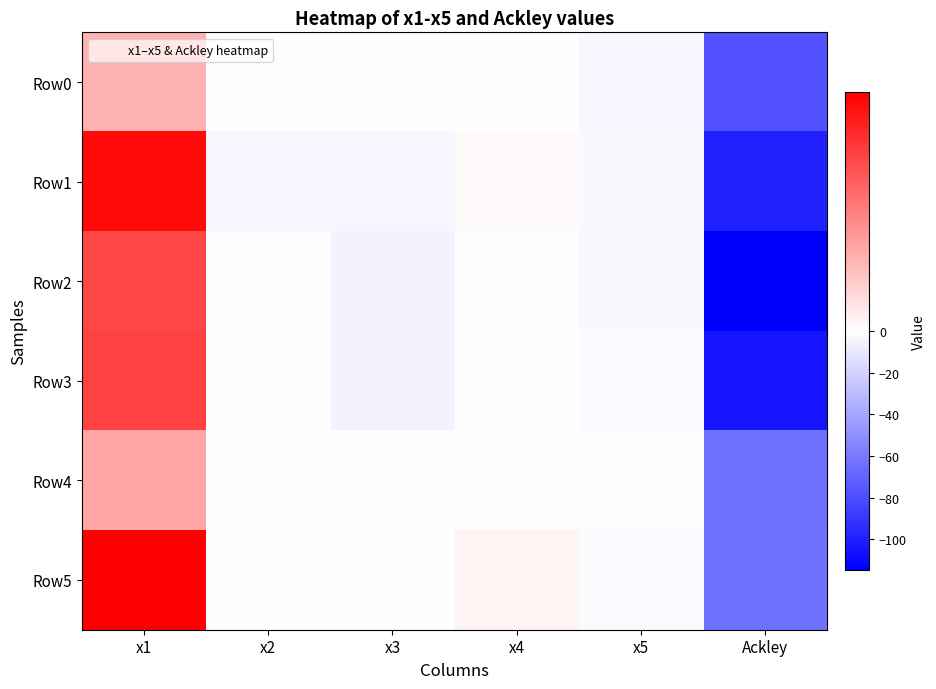

What is the spread (max minus min) of values at x5?

2.2